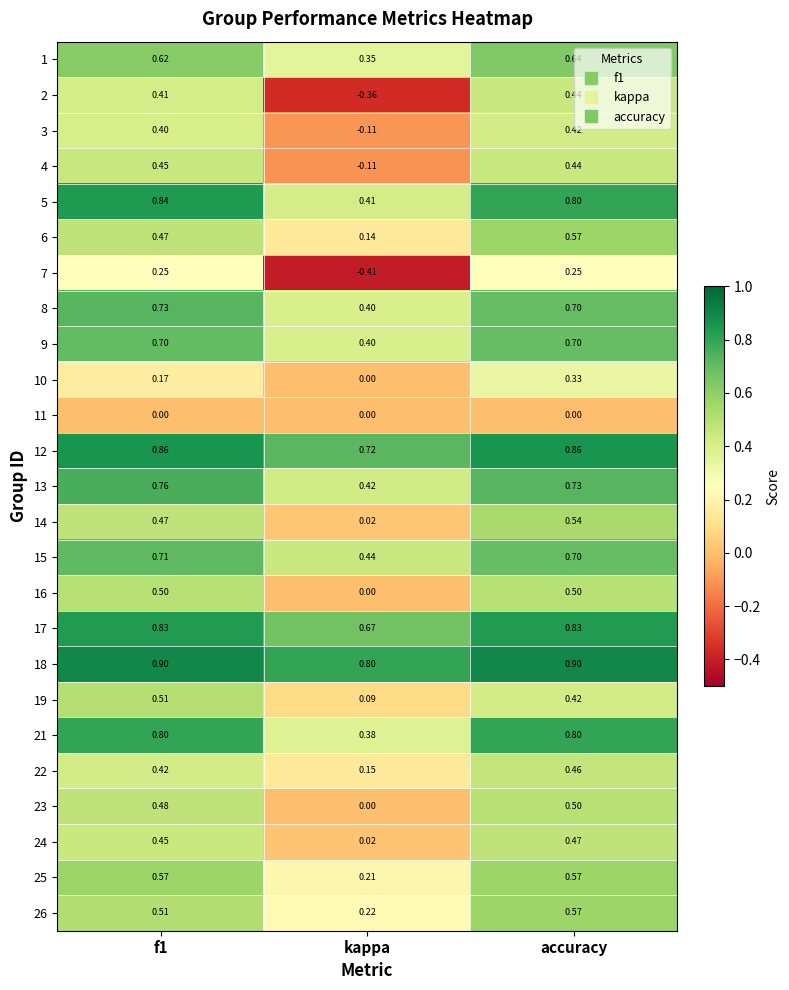

What is the difference between the highest and lowest values at kappa?

1.2